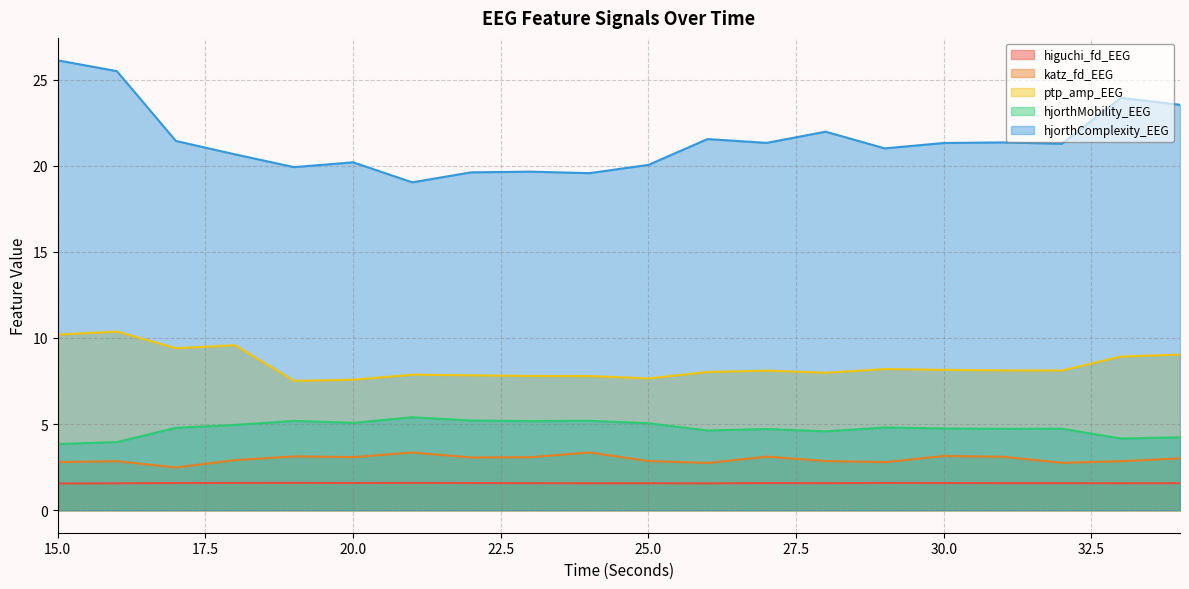

Where is the first local maximum for ptp_amp_EEG?

16